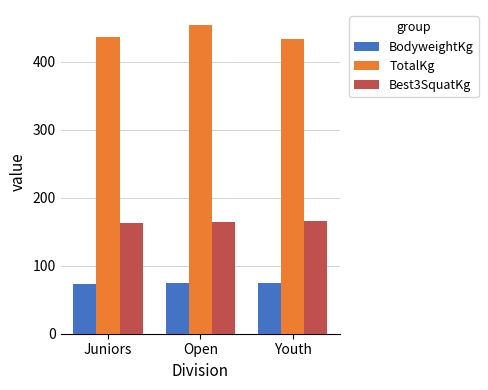

What is the spread (max minus min) of values at Juniors?

363.0